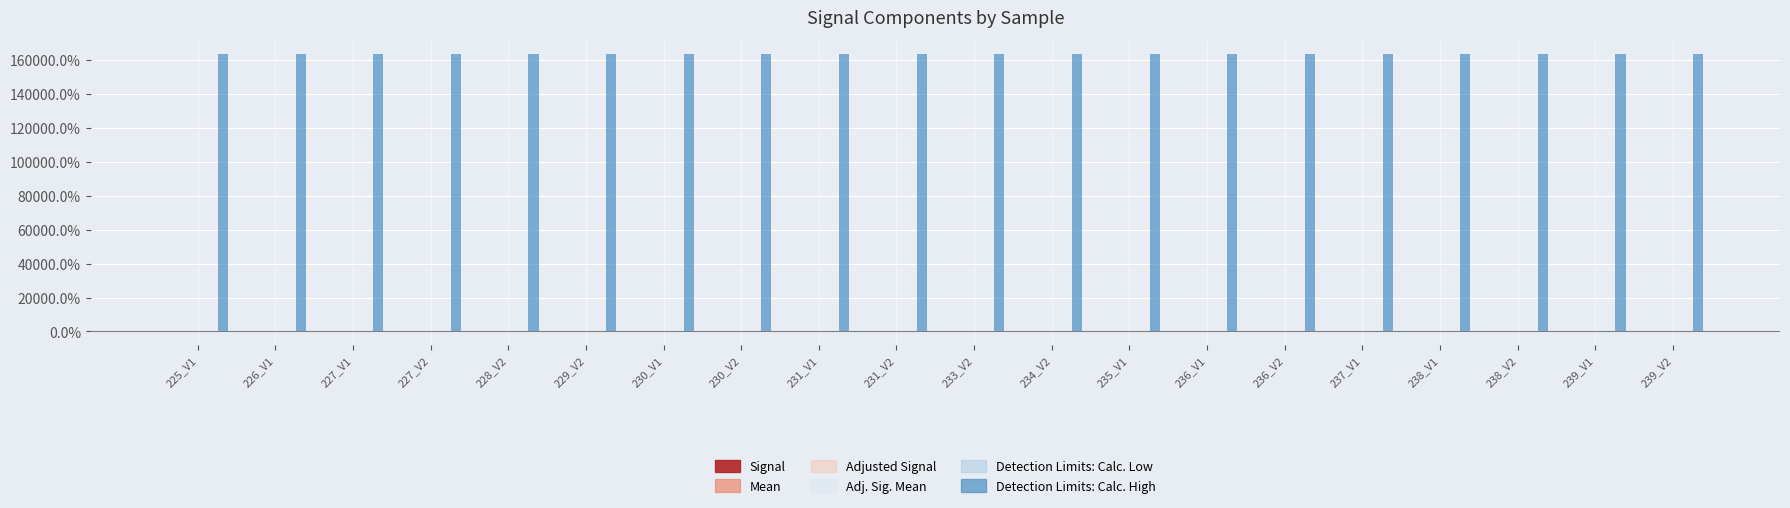

What is the difference between the Mean values at 231_V1 and 229_V2?

0.4